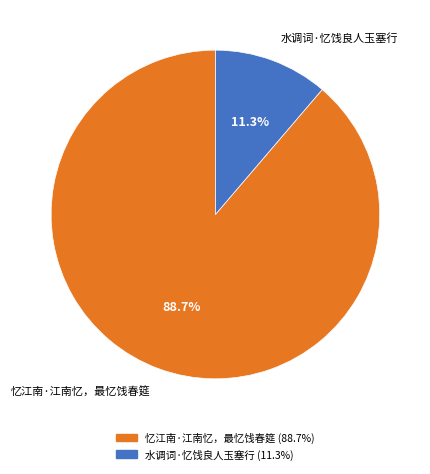

What portion of the pie excludes 水调词·忆饯良人玉塞行?

88.7%